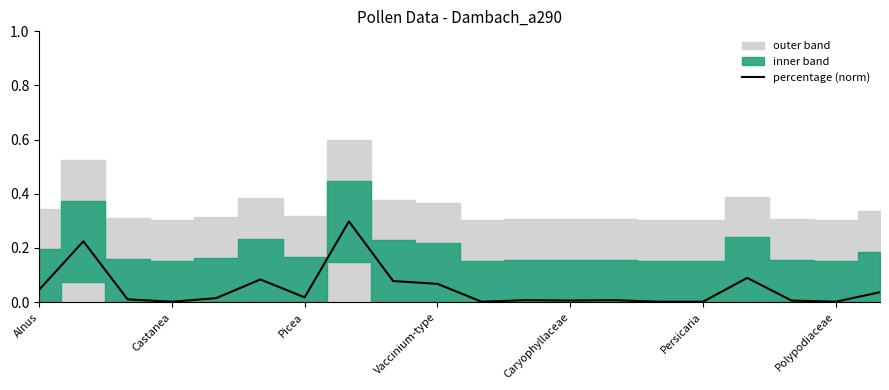

The chart shows a value of 0.0 at 11. True or false?

False